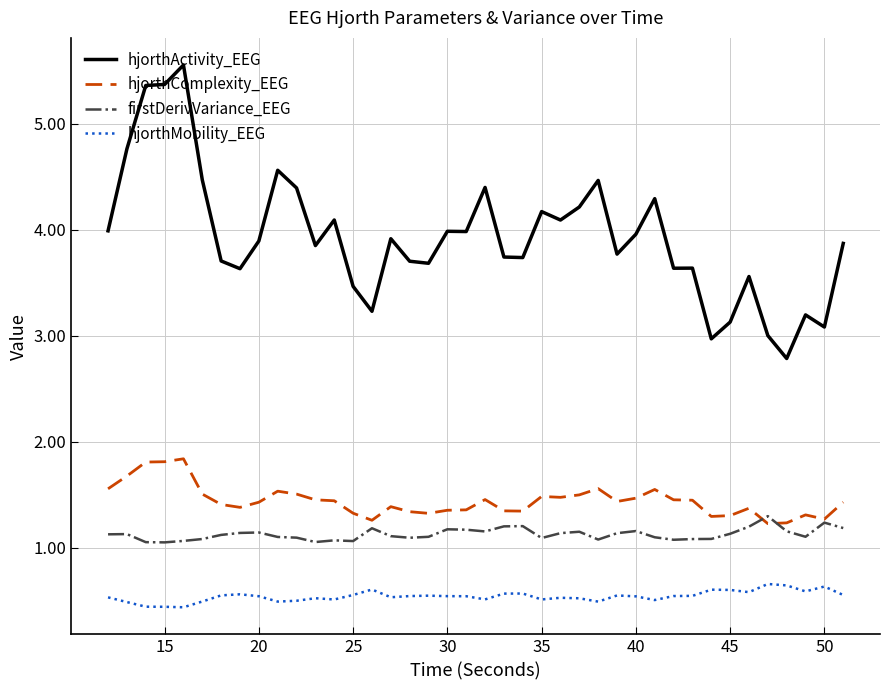

What is the smallest value displayed?

0.4